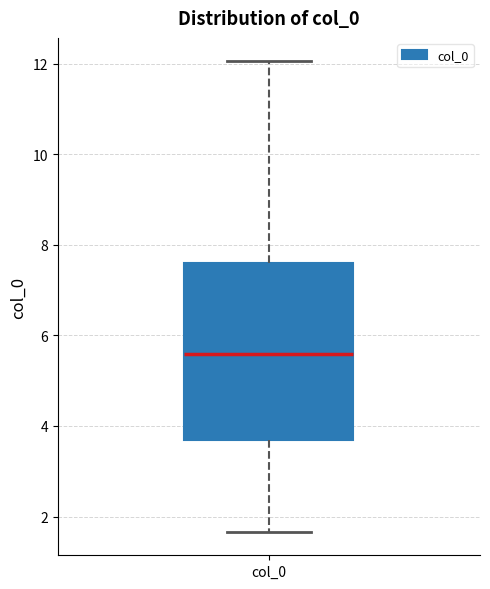

Transcribe this box plot: give where the median line is, the range the box spans, and where the two whiskers end, as read against the y-axis. The values are not printed on the chart, so give them approximately, as read against the axis.

median 5.6, box 3.6 to 7.6, whiskers 1.6 to 12.0